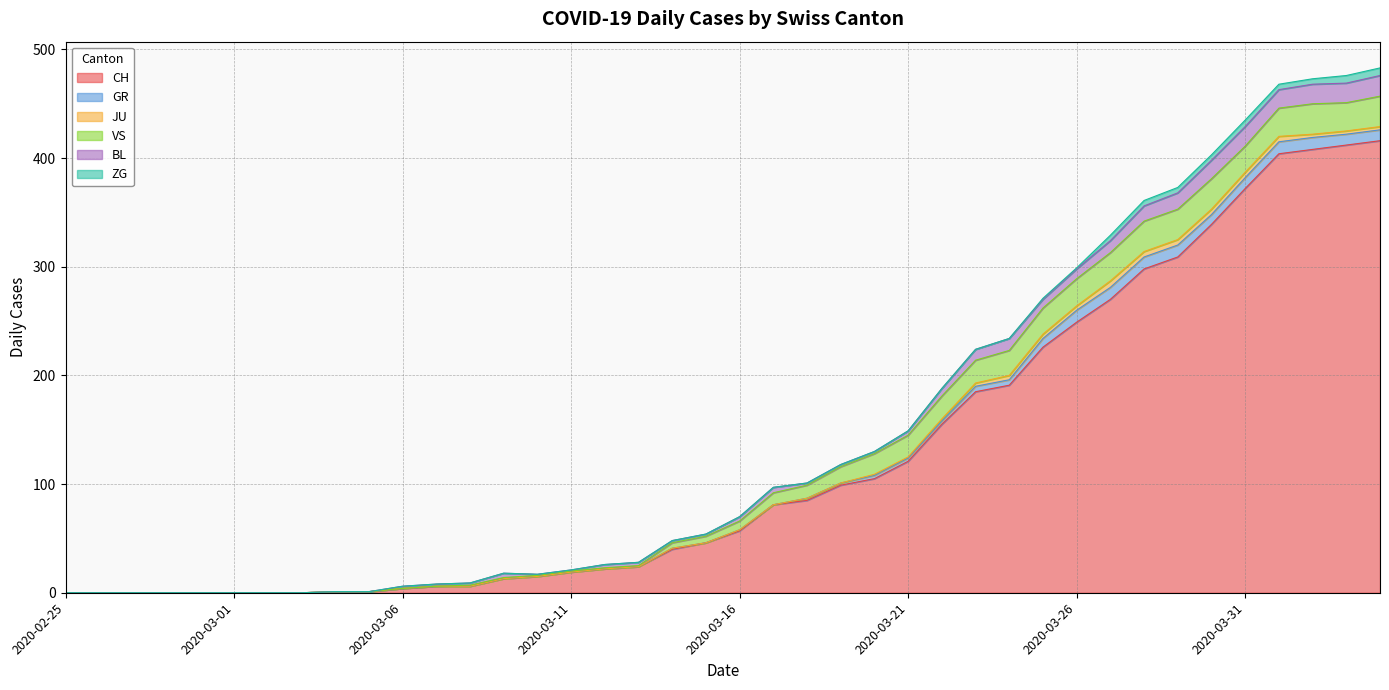

What is the difference between the maximum and minimum values in the ZG series?

7